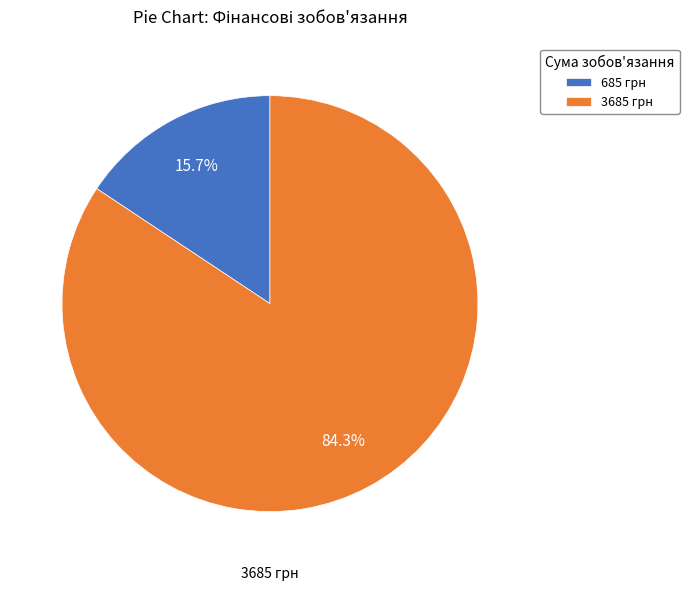

To the nearest percent, what is the difference between the largest and smallest slice percentages?

69%